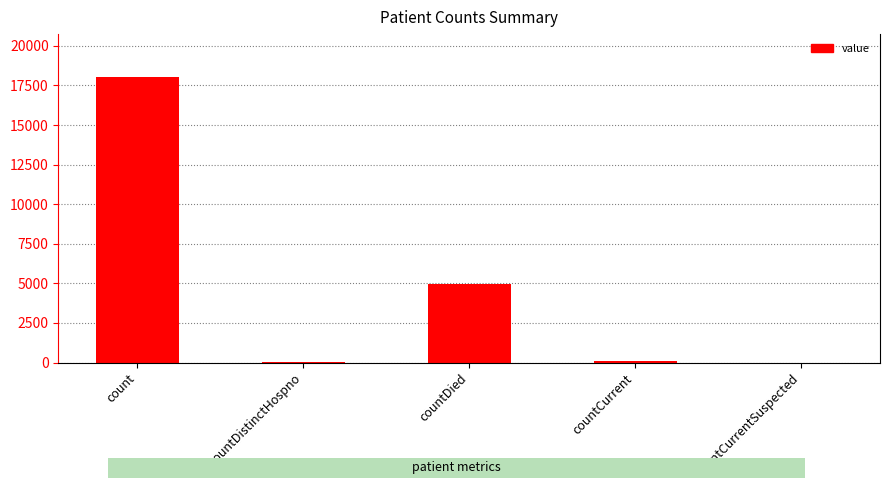

What is the difference between the values at countCurrentSuspected and count?

18040